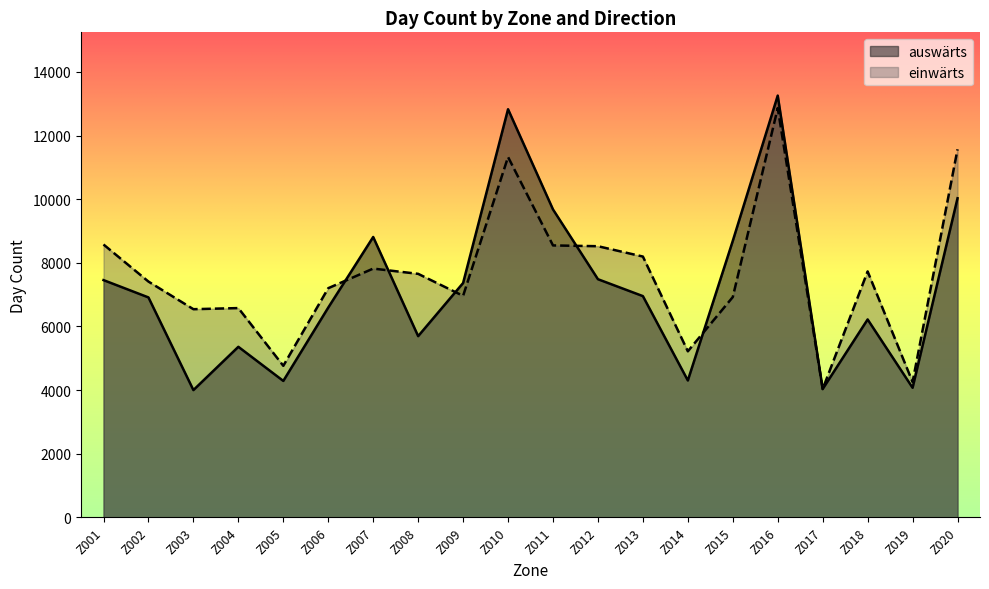

At which label does auswärts first exceed 6953?

Z001